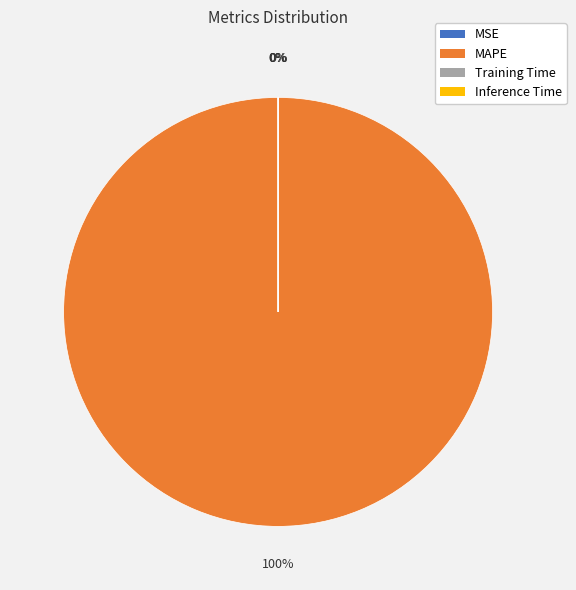

To the nearest percent, what is the difference between the largest and smallest slice percentages?

100%